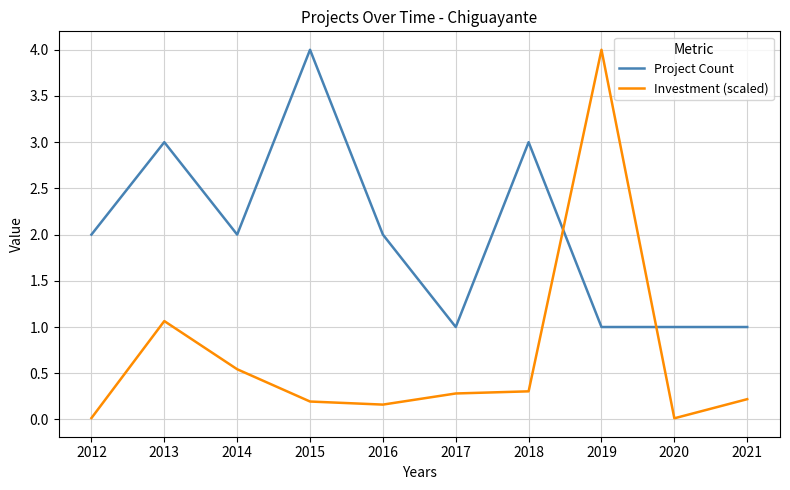

Where is the first local maximum for Project Count?

2013